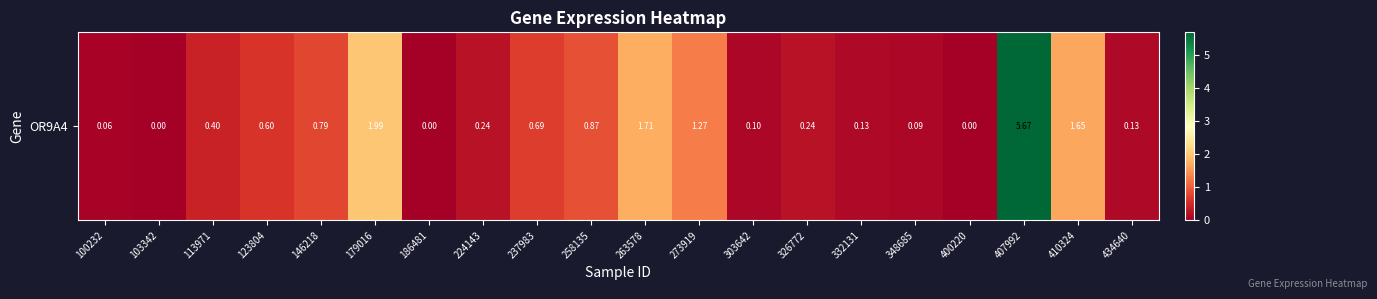

Reading left to right, extract all data points from this chart.

100232=0.1	103342=0.0	113971=0.4	123804=0.6	146218=0.8	179016=2.0	186481=0.0	224143=0.2	237983=0.7	258135=0.9	263578=1.7	273919=1.3	303642=0.1	326772=0.2	332131=0.1	348685=0.1	400220=0.0	407992=5.7	410324=1.6	434640=0.1